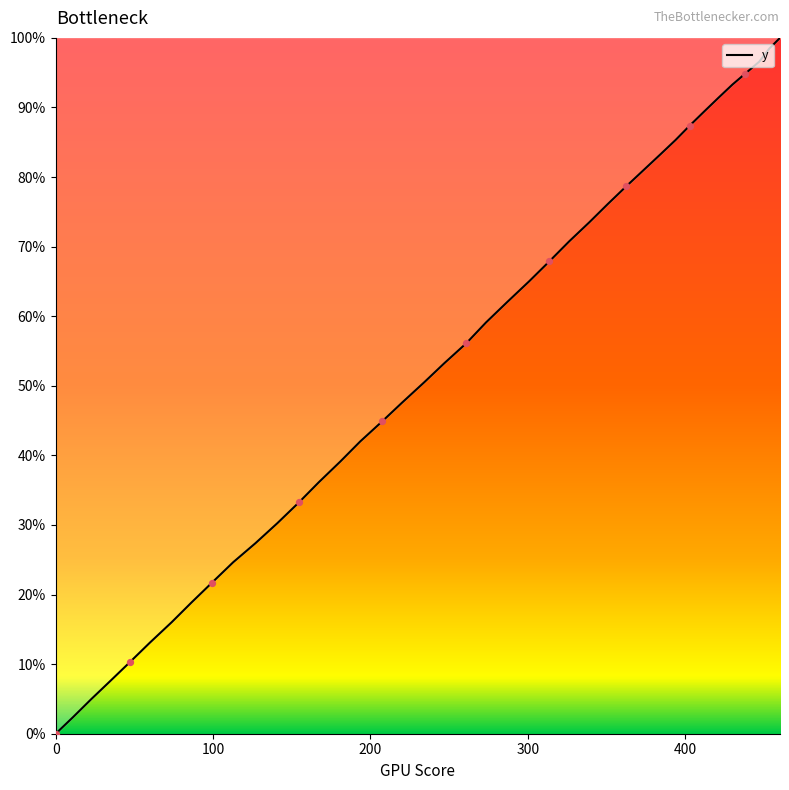

What is the maximum value shown in the chart?

100.0